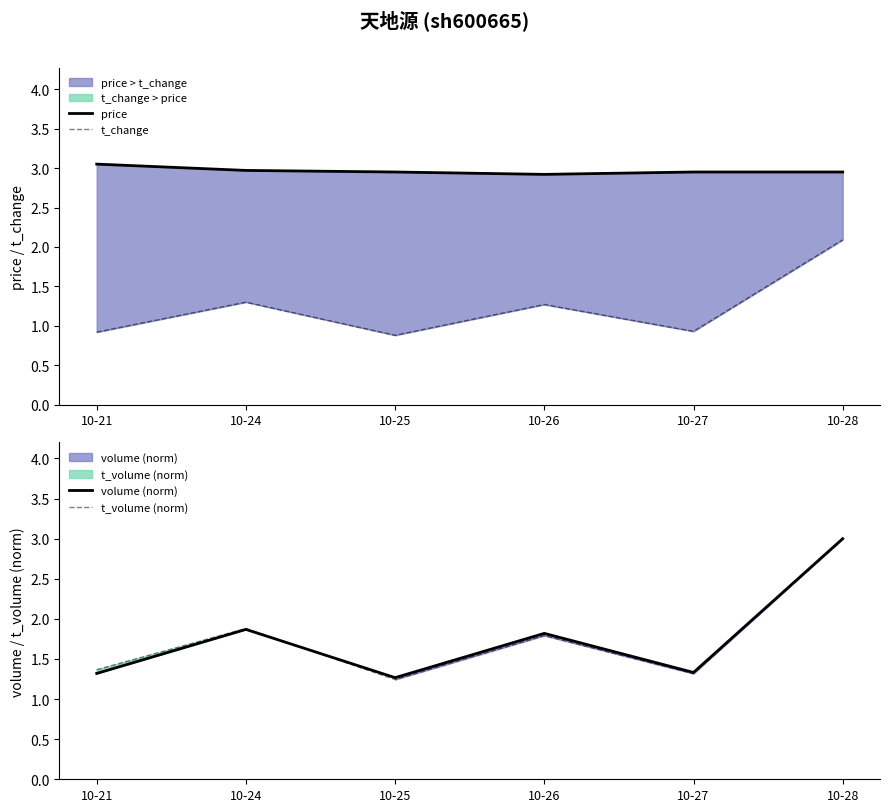

Reading left to right, transcribe all the data shown in this chart.

price: 10-21=3.0	10-24=3.0	10-25=3.0	10-26=2.9	10-27=3.0	10-28=3.0
t_change: 10-21=0.9	10-24=1.3	10-25=0.9	10-26=1.3	10-27=0.9	10-28=2.1
volume (norm): 10-21=1.3	10-24=1.9	10-25=1.3	10-26=1.8	10-27=1.3	10-28=3.0
t_volume (norm): 10-21=1.4	10-24=1.9	10-25=1.2	10-26=1.8	10-27=1.3	10-28=3.0